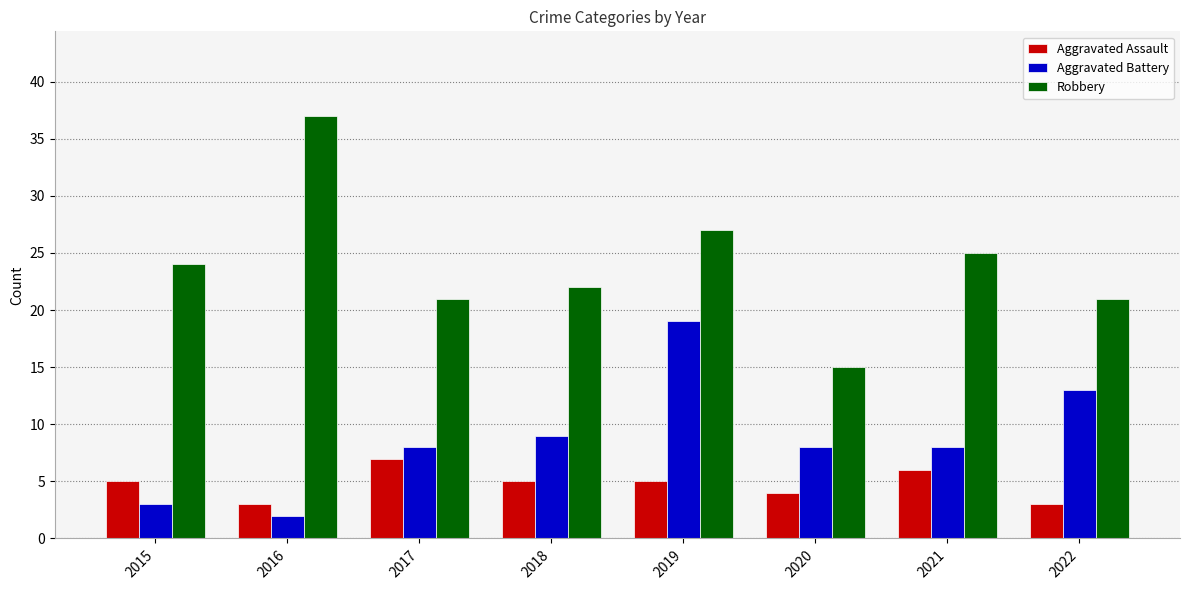

Rank the series by their maximum value, from lowest to highest.

Aggravated Assault, Aggravated Battery, Robbery